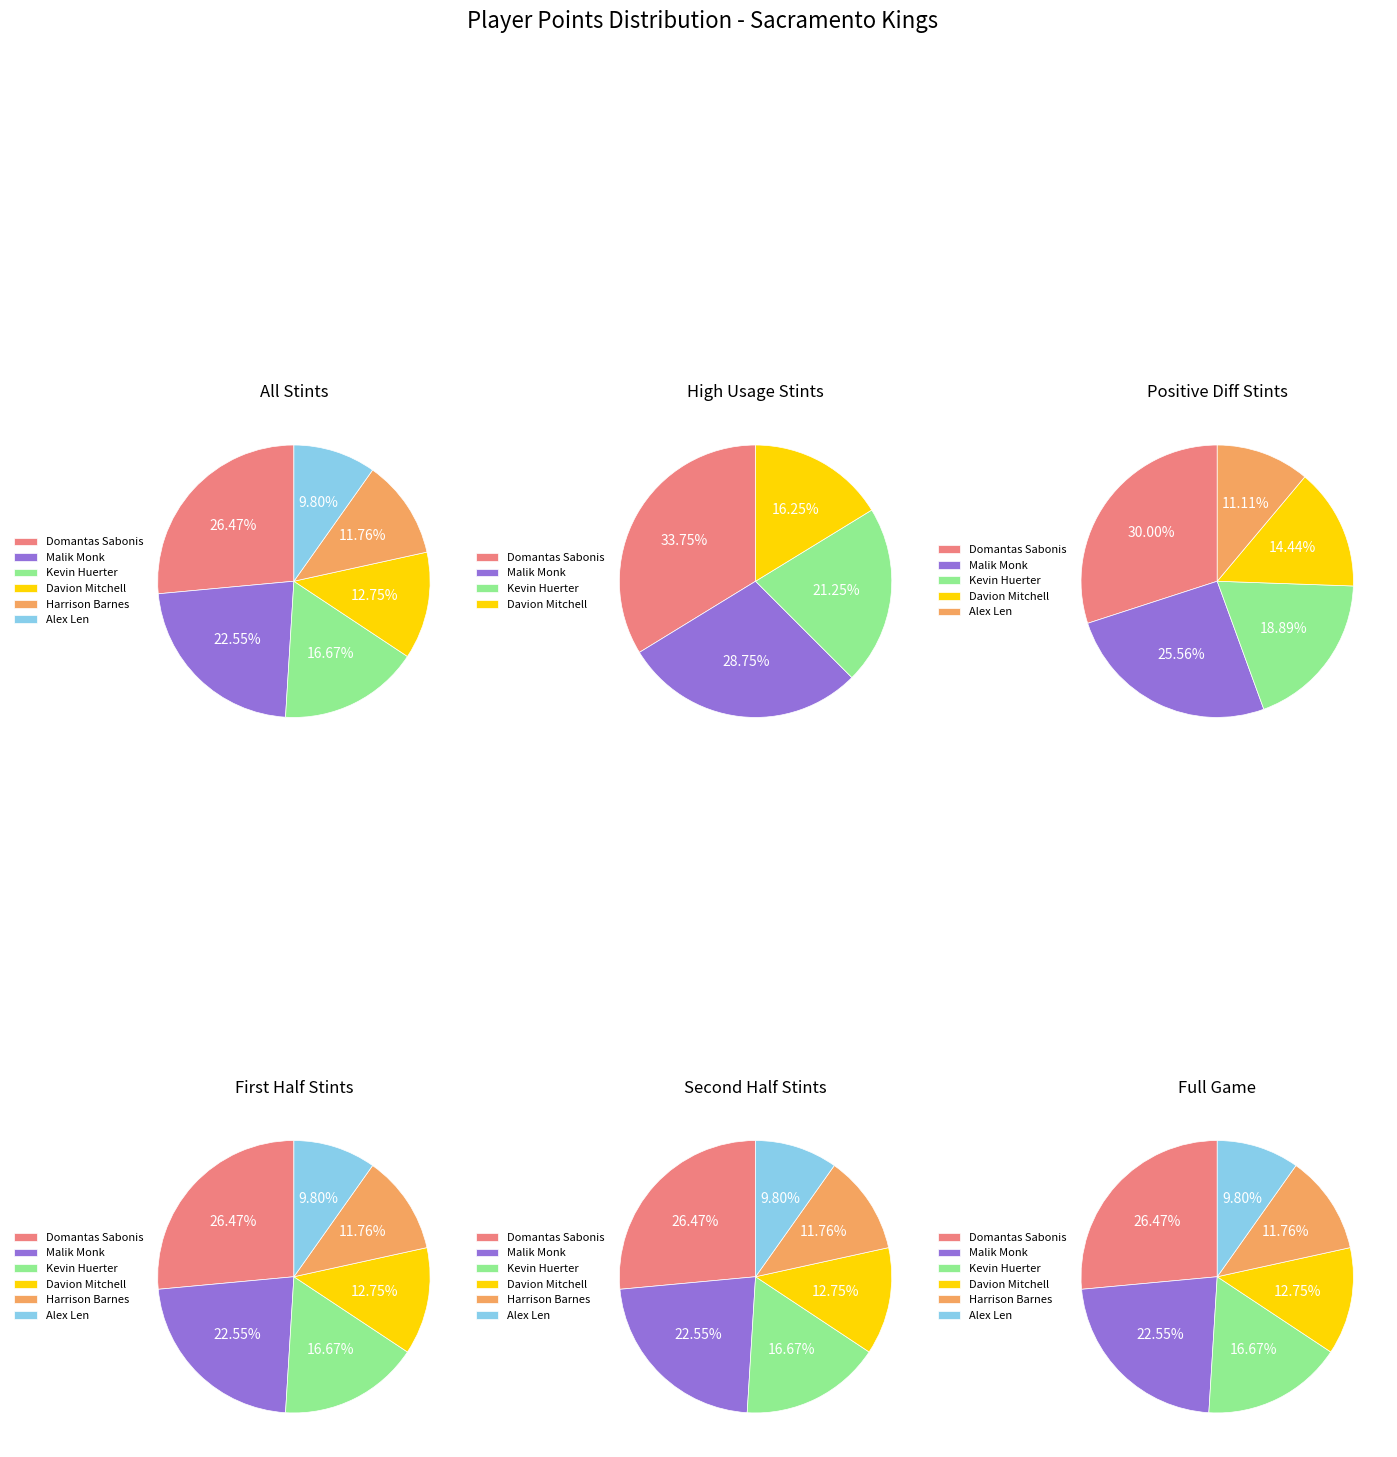

Is there a majority slice in this chart?

No